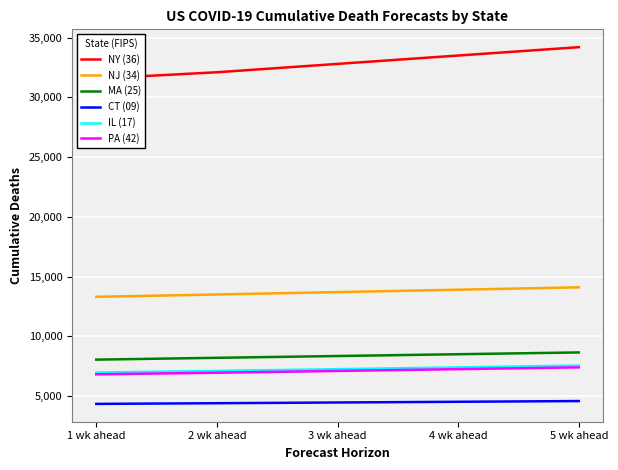

True or false: NJ (34) has more than 1 interior local peaks.

False